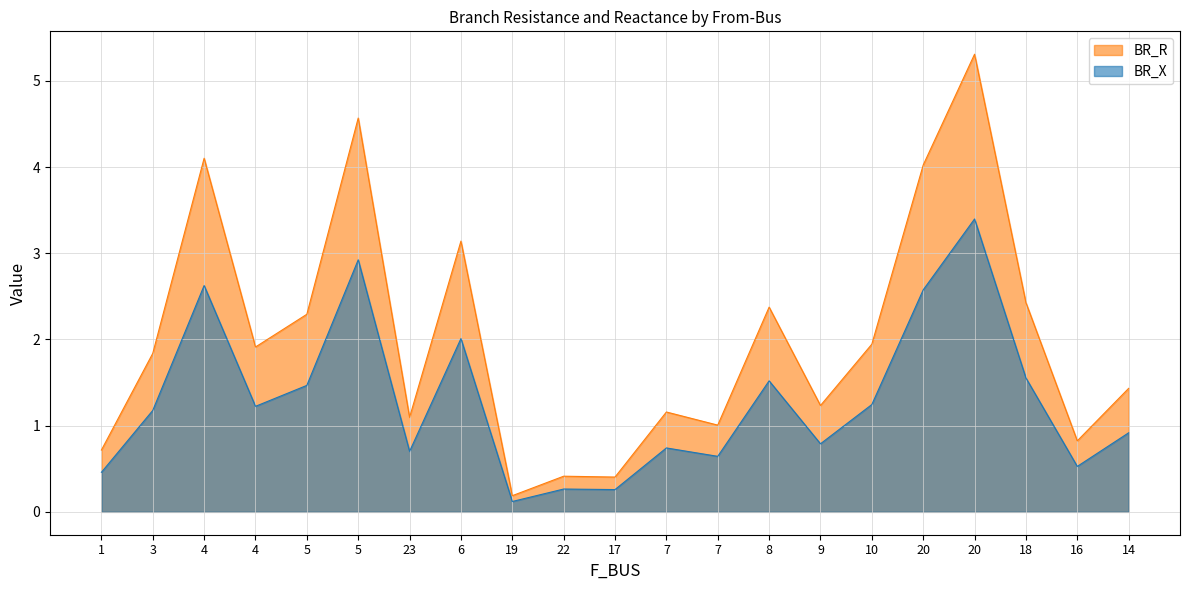

At which category does the chart reach its peak across all series?

20